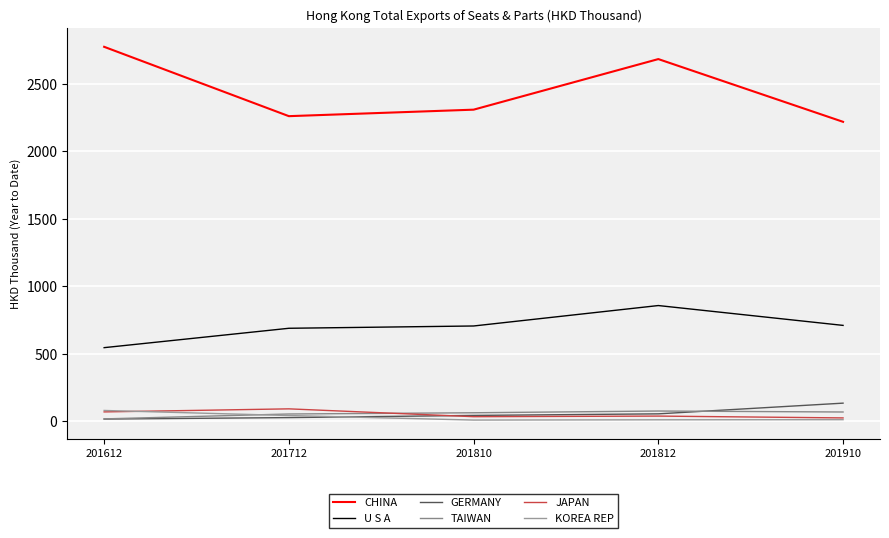

Rank the series at 201712 from lowest to highest value.

GERMANY, KOREA REP, TAIWAN, JAPAN, U S A, CHINA